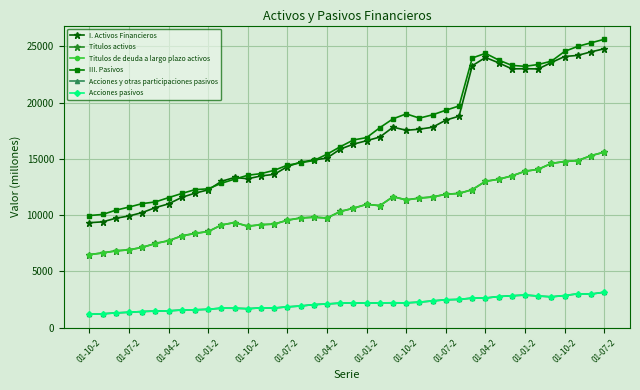

In I. Activos Financieros, how many points are higher than both neighbors (excluding endpoints)?

4